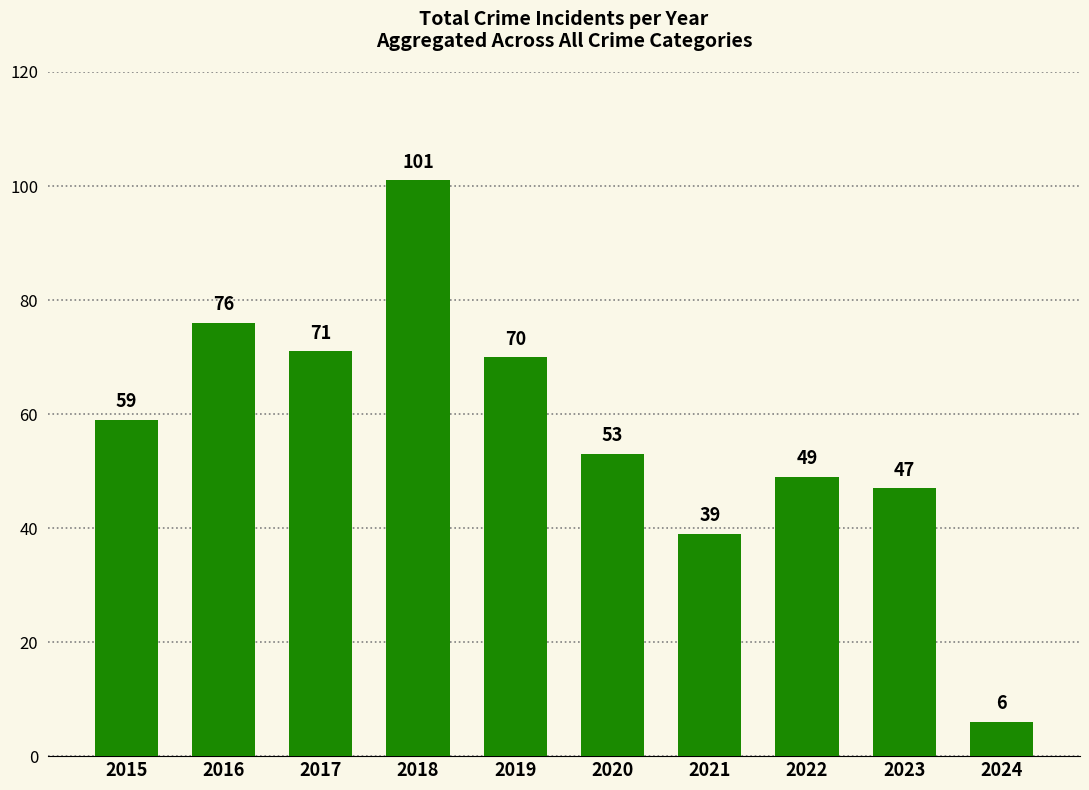

What is the maximum value shown in the chart?

101